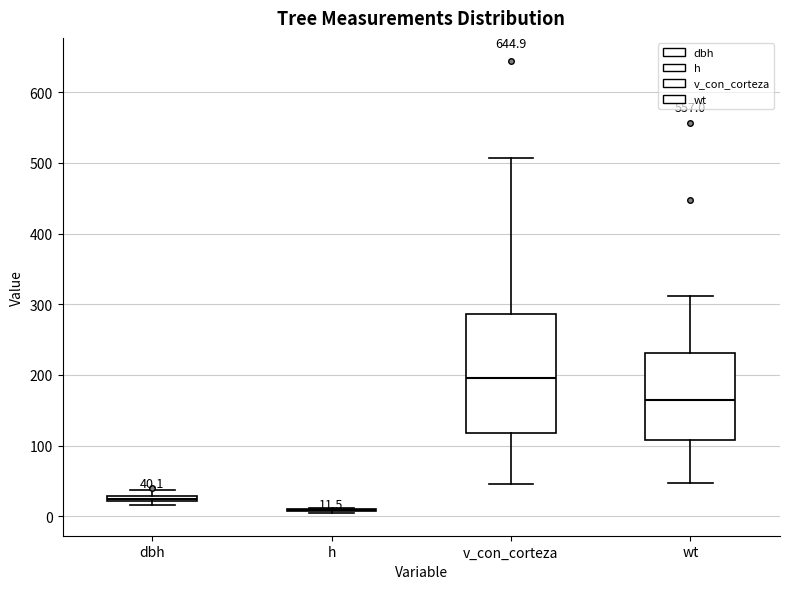

Comparing the boxes themselves (not the whiskers), which one is the tallest?

v_con_corteza